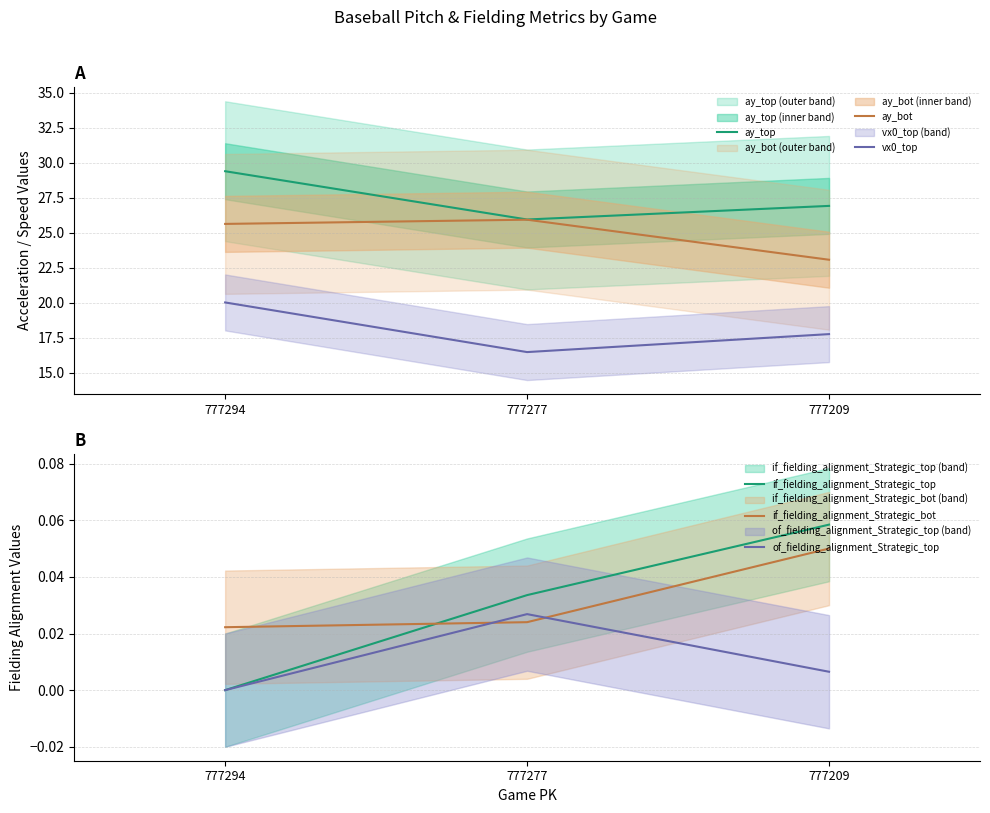

How many positive values does the of_fielding_alignment_Strategic_top series have?

2